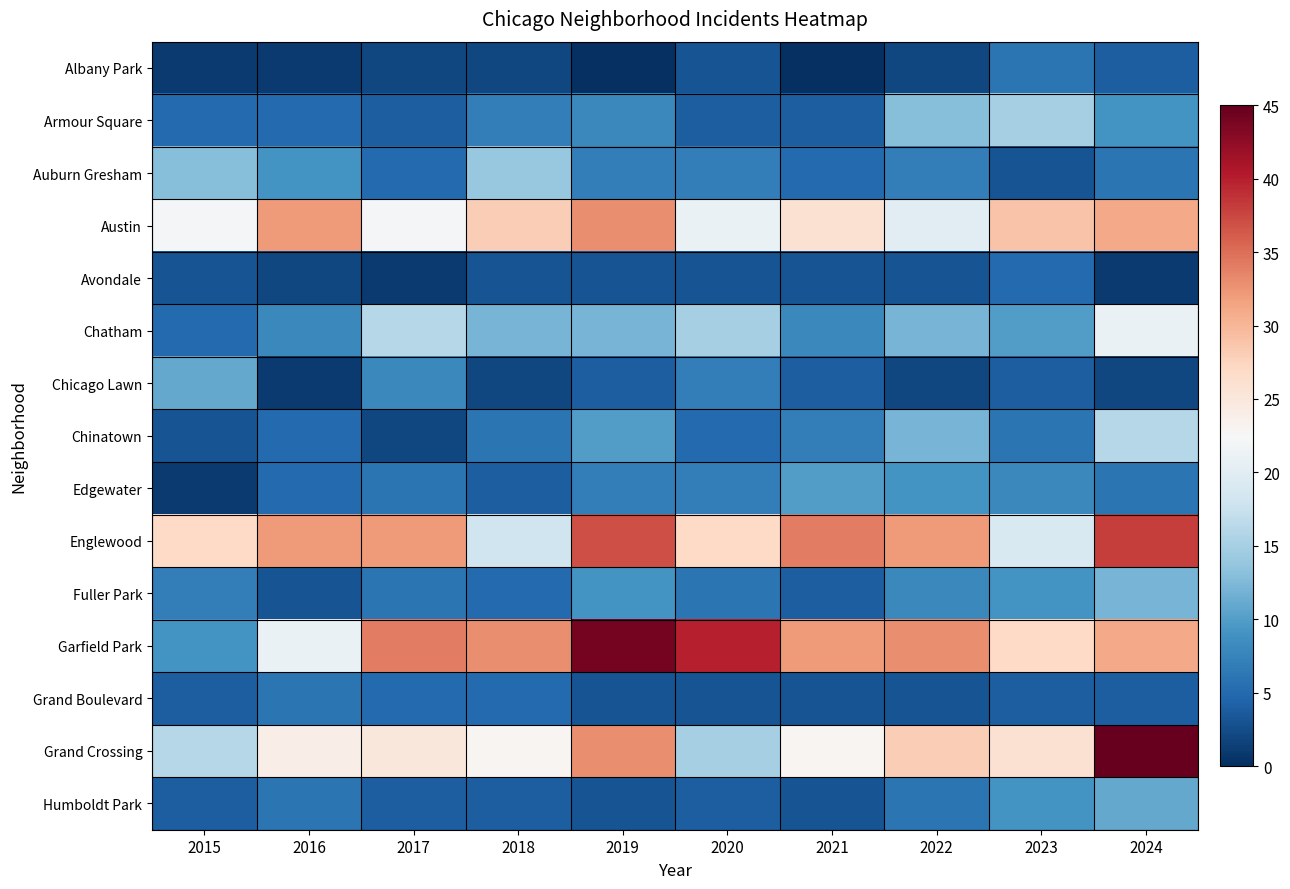

How many series are shown in this chart?

15